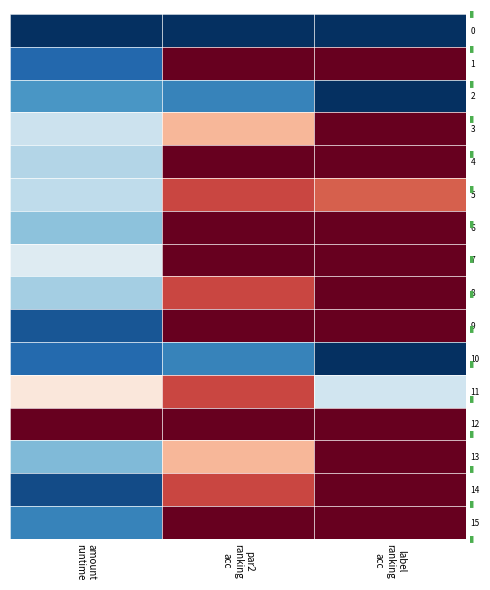

How many categories are shown in the chart?

3